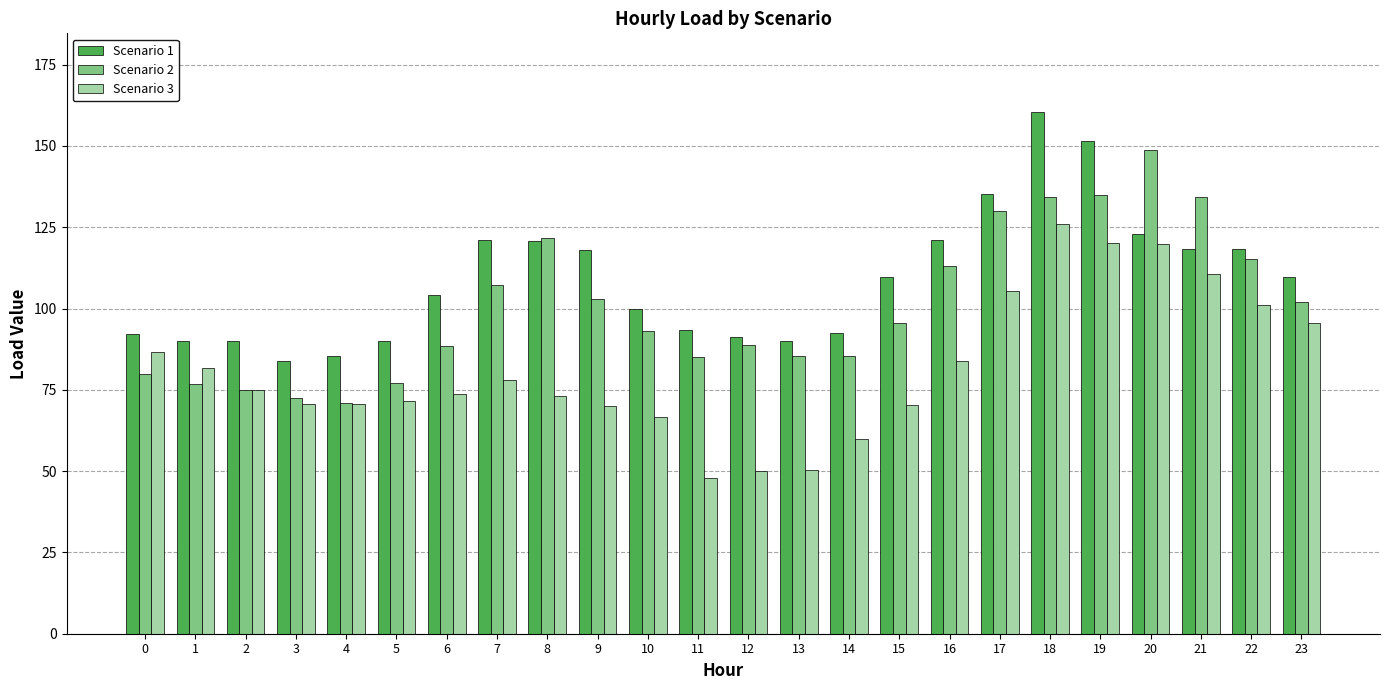

What is the spread (max minus min) of values at 5?

18.2